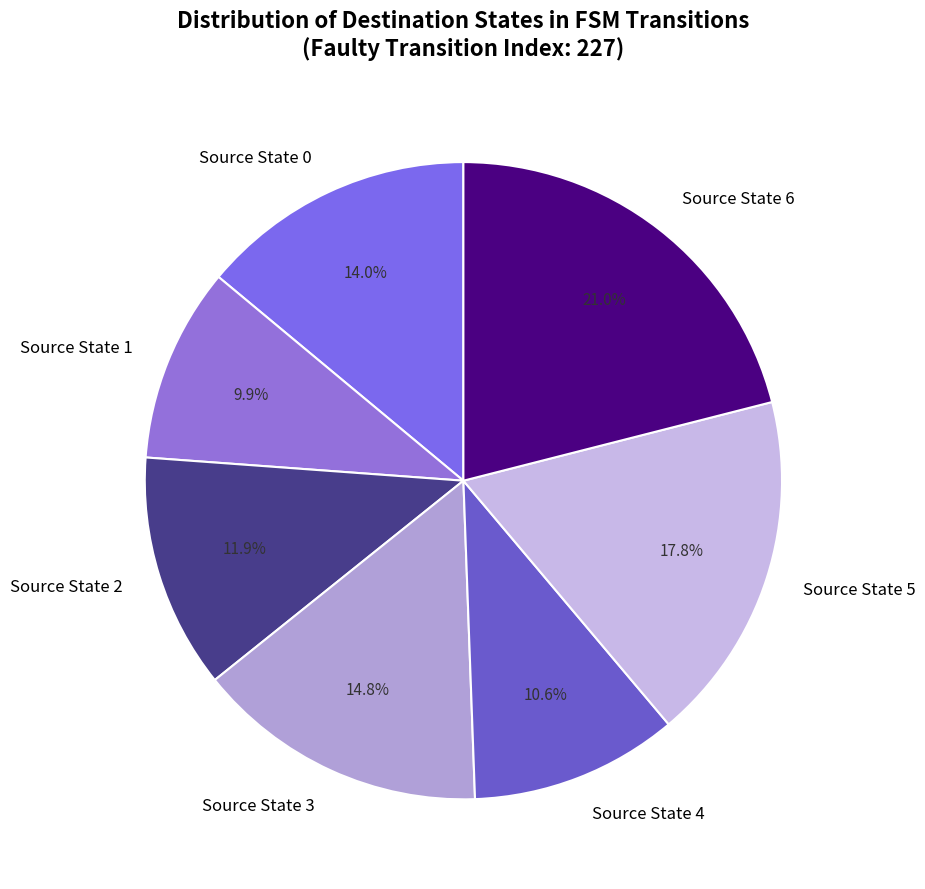

Rank the categories by value from highest to lowest.

Source State 6, Source State 5, Source State 3, Source State 0, Source State 2, Source State 4, Source State 1